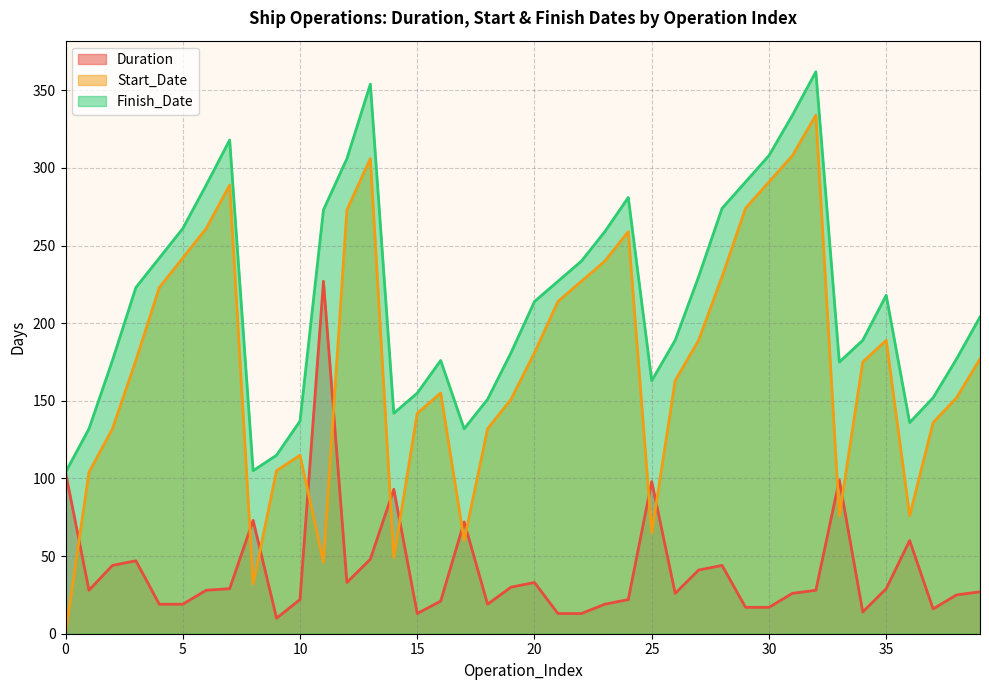

Reading left to right, transcribe all the data shown in this chart.

Duration: 0=104	1=28	2=44	3=47	4=19	5=19	6=28	7=29	8=73	9=10	10=22	11=227	12=33	13=48	14=93	15=13	16=21	17=72	18=19	19=30	20=33	21=13	22=13	23=19	24=22	25=98	26=26	27=41	28=44	29=17	30=17	31=26	32=28	33=99	34=14	35=29	36=60	37=16	38=25	39=27
Start_Date: 0=0	1=104	2=132	3=176	4=223	5=242	6=261	7=289	8=32	9=105	10=115	11=46	12=273	13=306	14=49	15=142	16=155	17=60	18=132	19=151	20=181	21=214	22=227	23=240	24=259	25=65	26=163	27=189	28=230	29=274	30=291	31=308	32=334	33=76	34=175	35=189	36=76	37=136	38=152	39=177
Finish_Date: 0=104	1=132	2=176	3=223	4=242	5=261	6=289	7=318	8=105	9=115	10=137	11=273	12=306	13=354	14=142	15=155	16=176	17=132	18=151	19=181	20=214	21=227	22=240	23=259	24=281	25=163	26=189	27=230	28=274	29=291	30=308	31=334	32=362	33=175	34=189	35=218	36=136	37=152	38=177	39=204